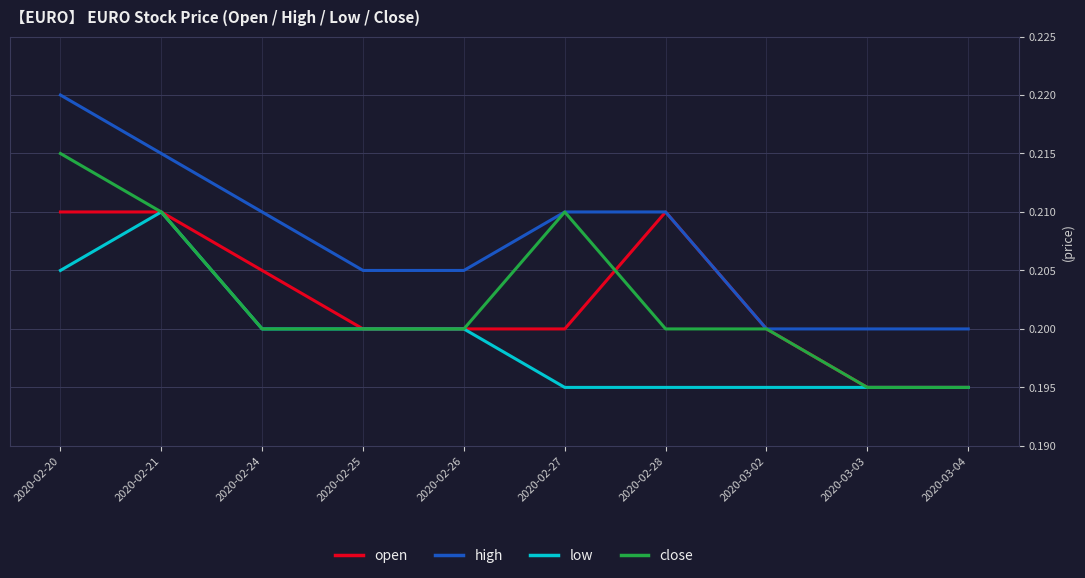

What position from the left is 2020-03-03?

9